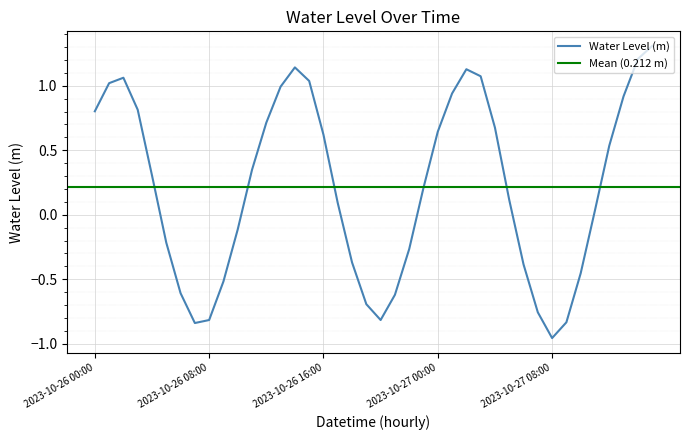

Reading left to right, transcribe all the data shown in this chart.

2023-10-26 00:00=0.8	2023-10-26 01:00=1.0	2023-10-26 02:00=1.1	2023-10-26 03:00=0.8	2023-10-26 04:00=0.3	2023-10-26 05:00=-0.2	2023-10-26 06:00=-0.6	2023-10-26 07:00=-0.8	2023-10-26 08:00=-0.8	2023-10-26 09:00=-0.5	2023-10-26 10:00=-0.1	2023-10-26 11:00=0.3	2023-10-26 12:00=0.7	2023-10-26 13:00=1.0	2023-10-26 14:00=1.1	2023-10-26 15:00=1.0	2023-10-26 16:00=0.6	2023-10-26 17:00=0.1	2023-10-26 18:00=-0.4	2023-10-26 19:00=-0.7	2023-10-26 20:00=-0.8	2023-10-26 21:00=-0.6	2023-10-26 22:00=-0.3	2023-10-26 23:00=0.2	2023-10-27 00:00=0.6	2023-10-27 01:00=0.9	2023-10-27 02:00=1.1	2023-10-27 03:00=1.1	2023-10-27 04:00=0.7	2023-10-27 05:00=0.1	2023-10-27 06:00=-0.4	2023-10-27 07:00=-0.8	2023-10-27 08:00=-1.0	2023-10-27 09:00=-0.8	2023-10-27 10:00=-0.5	2023-10-27 11:00=0.0	2023-10-27 12:00=0.5	2023-10-27 13:00=0.9	2023-10-27 14:00=1.2	2023-10-27 15:00=1.3